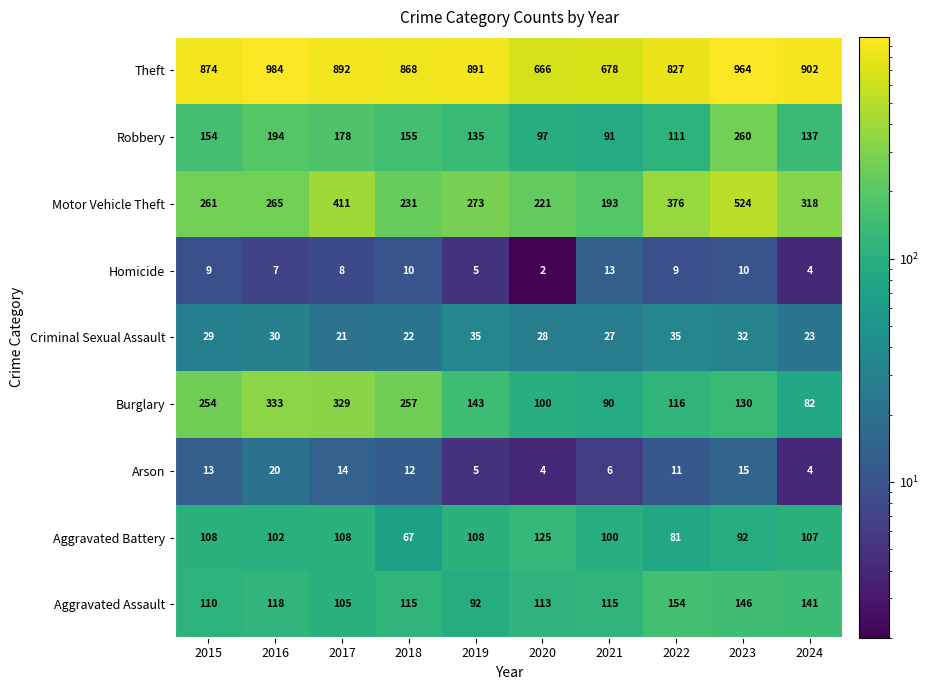

What is the difference between the second highest and second lowest values in the Aggravated Battery series?

27